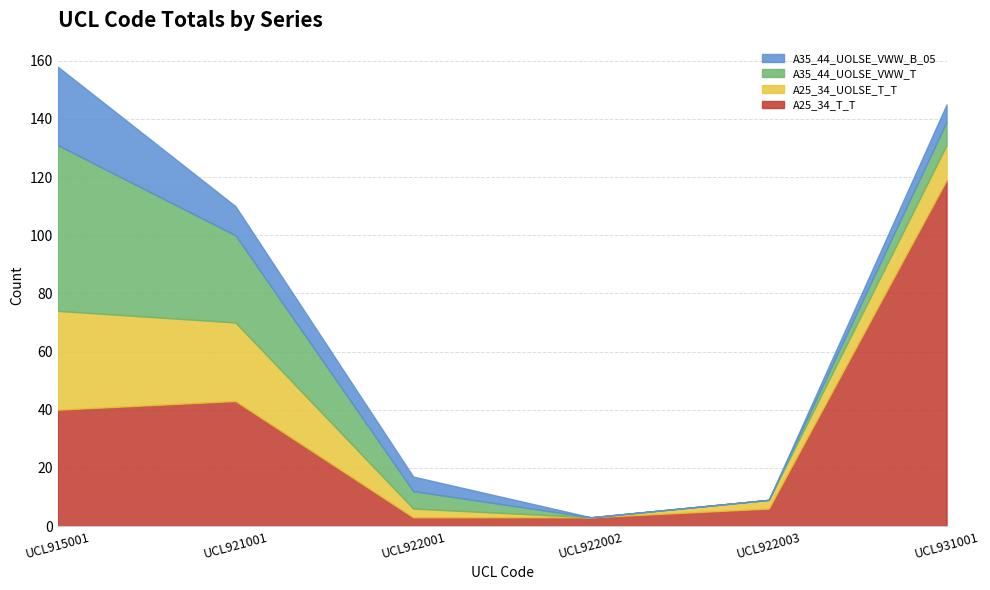

How many data points in A25_34_T_T are less than 40?

3